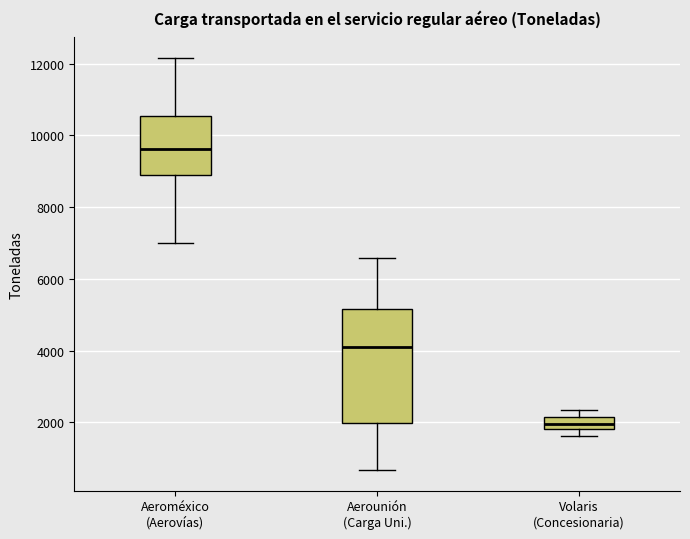

Which box has the highest median line?

Aeroméxico (Aerovías)